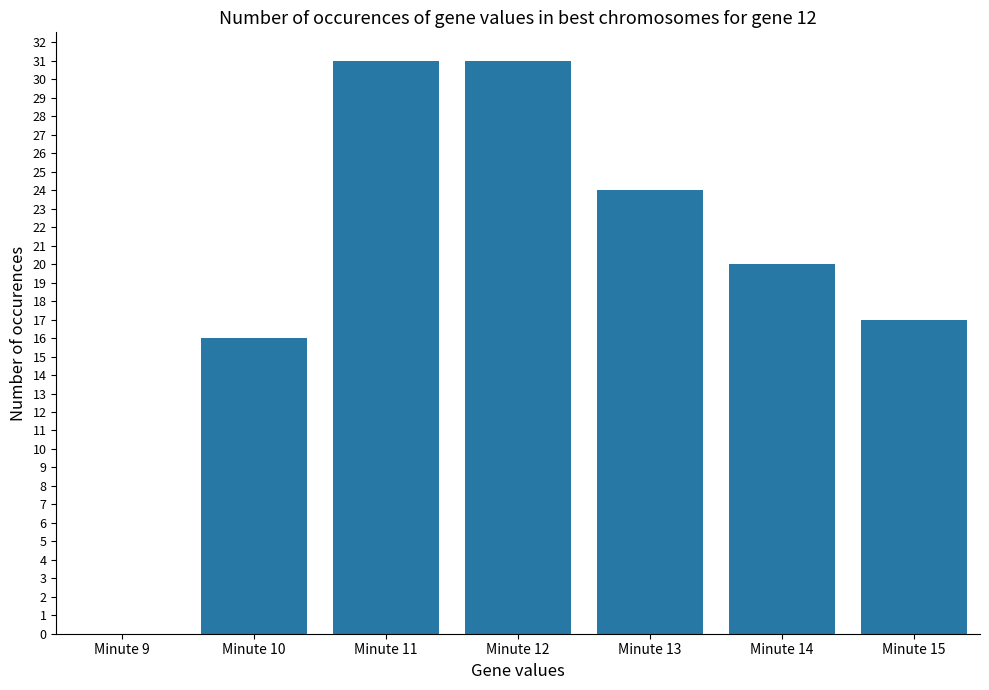

Which has a higher value, Minute 10 or Minute 9?

Minute 10